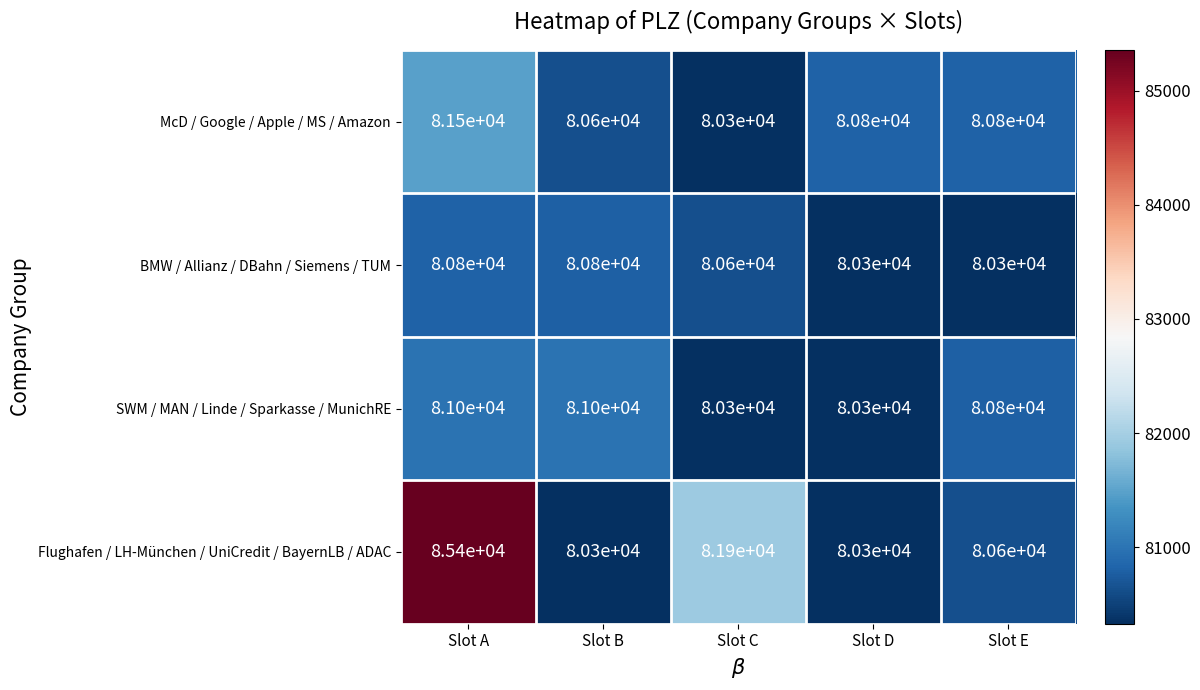

List the series in order of their peak value, highest first.

Flughafen / LH-München / UniCredit / BayernLB / ADAC, McD / Google / Apple / MS / Amazon, SWM / MAN / Linde / Sparkasse / MunichRE, BMW / Allianz / DBahn / Siemens / TUM